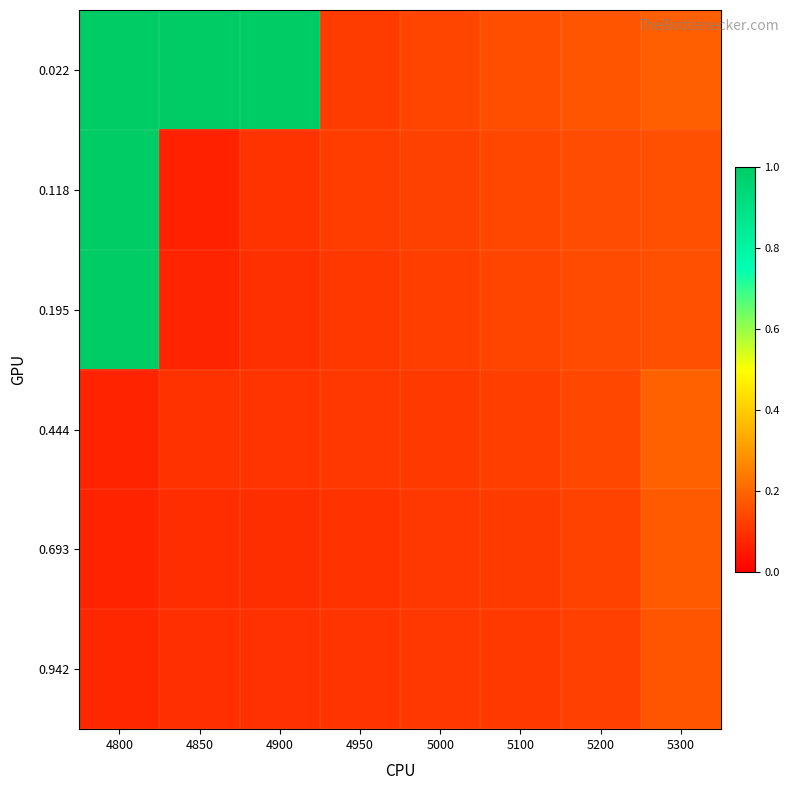

At how many categories does at least one series exceed 0?

8